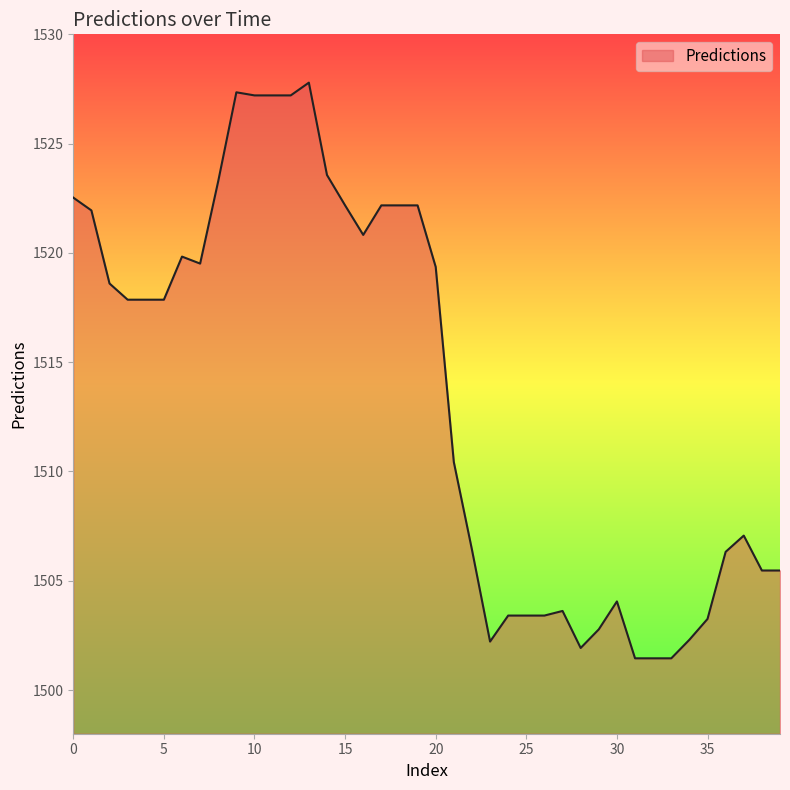

What is the maximum value shown in the chart?

1527.8